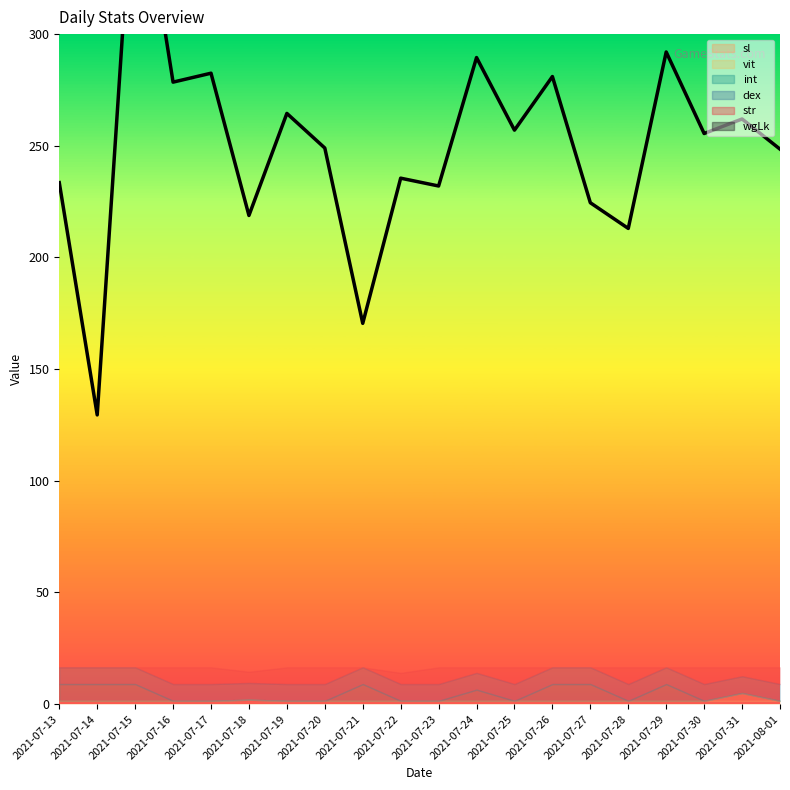

Between 2021-07-14 and 2021-07-21, which is larger?

2021-07-21